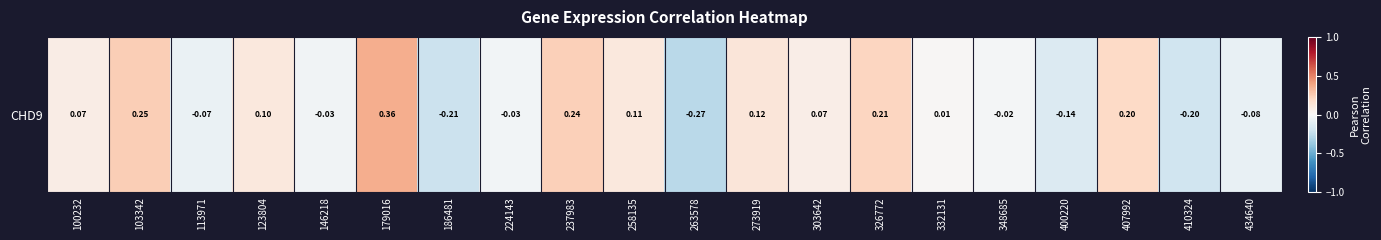

True or false: the data shows 0.2 at 273919.

False